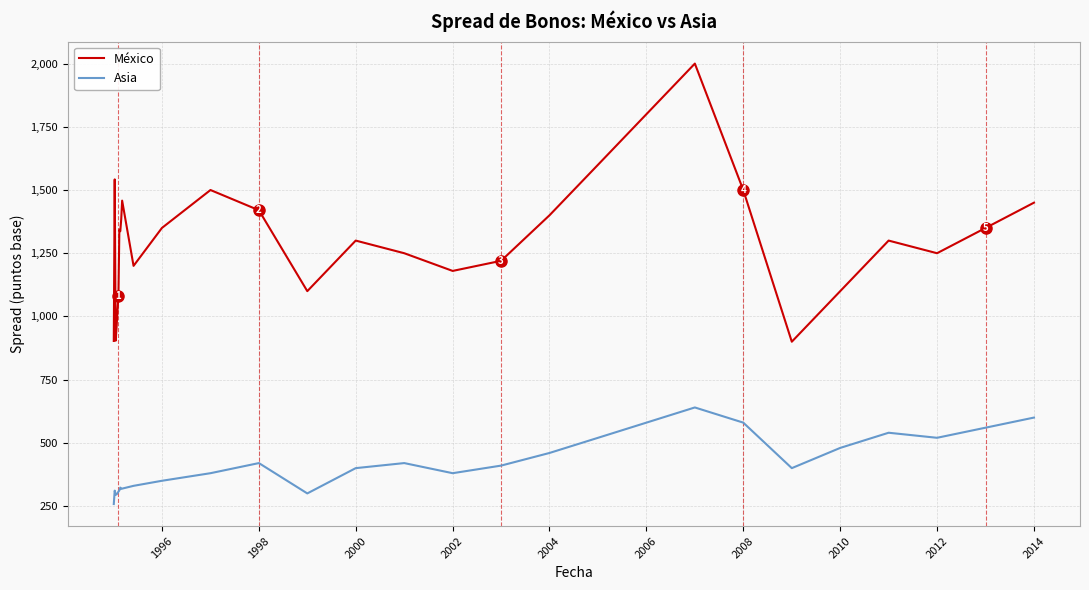

How many categories are shown in the chart?

30